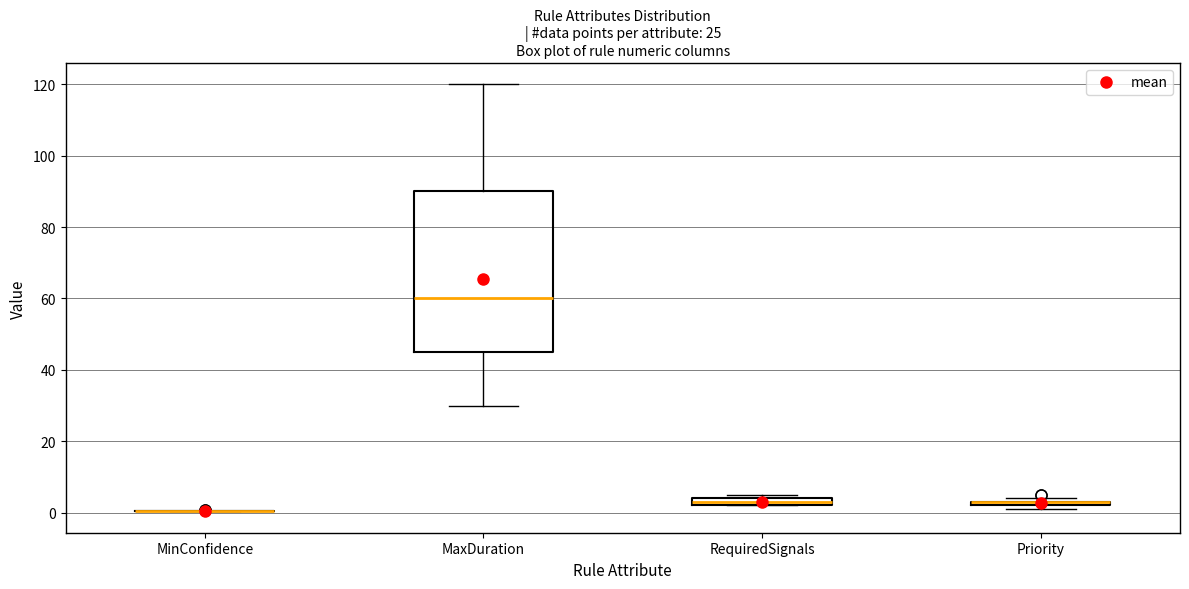

Which box is the tallest, from its lower edge to its upper edge?

MaxDuration